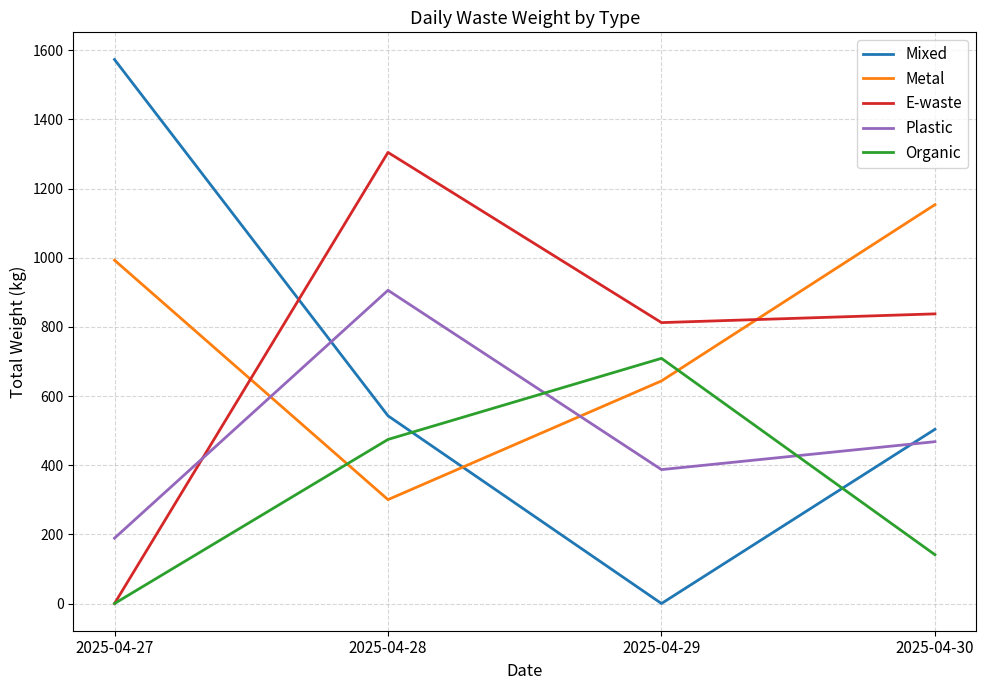

What is the average value of the Mixed series?

655.0